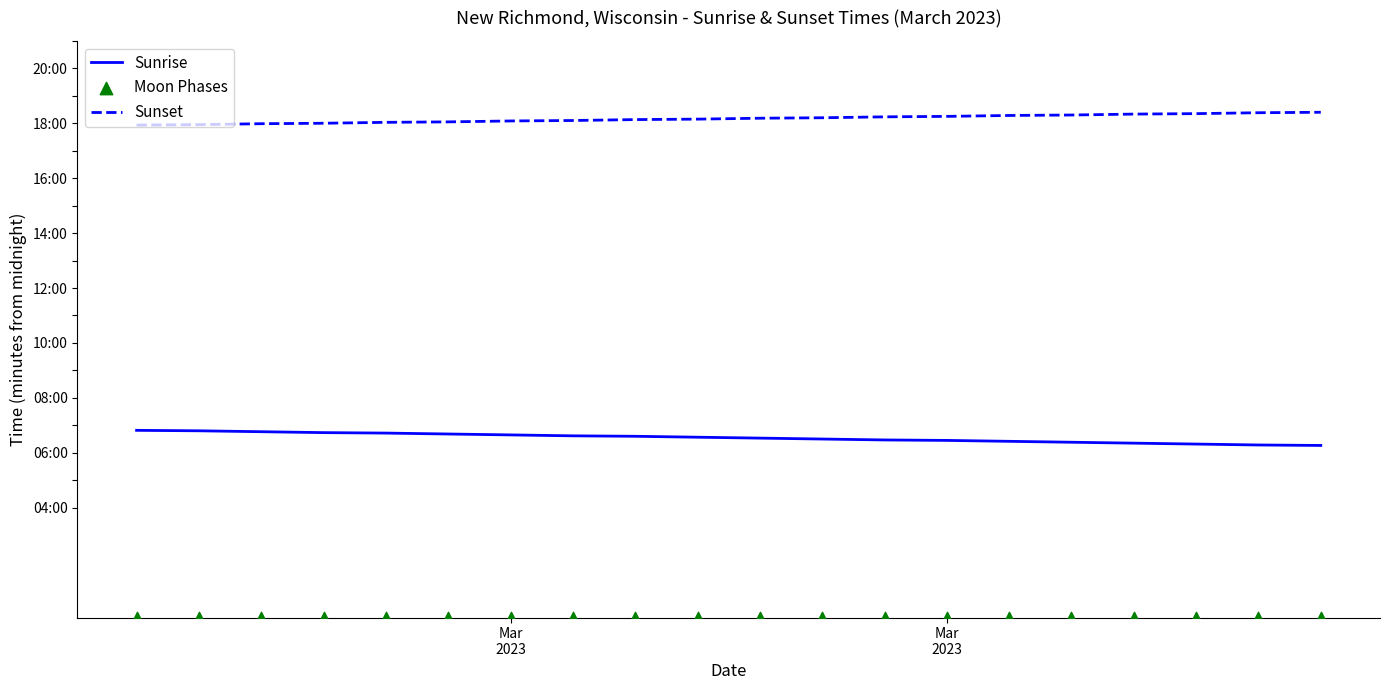

Which series has the widest spread of Y values?

Sunrise